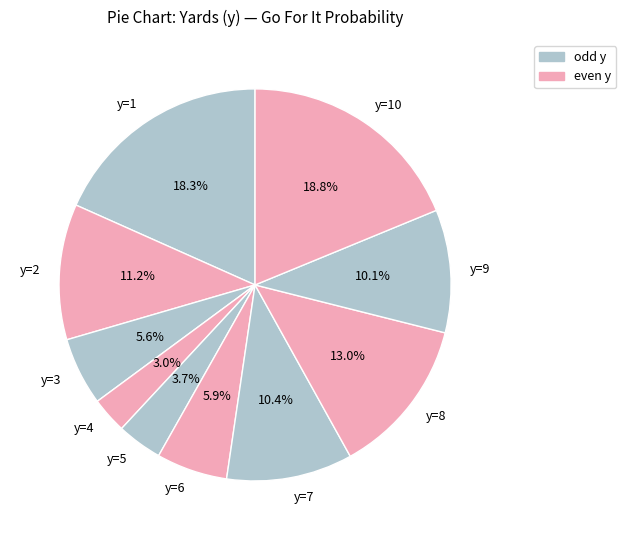

What percentage is NOT represented by y=8?

87.0%